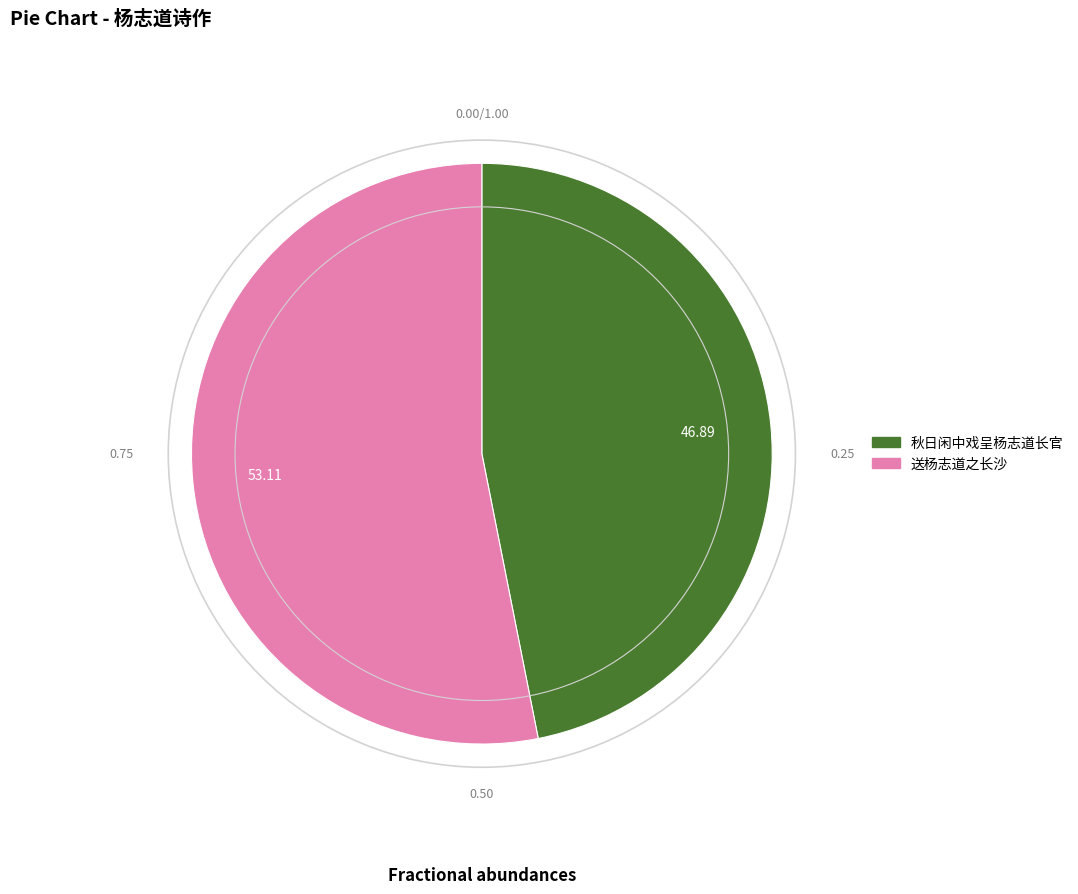

Rank the categories by value from highest to lowest.

送杨志道之长沙, 秋日闲中戏呈杨志道长官